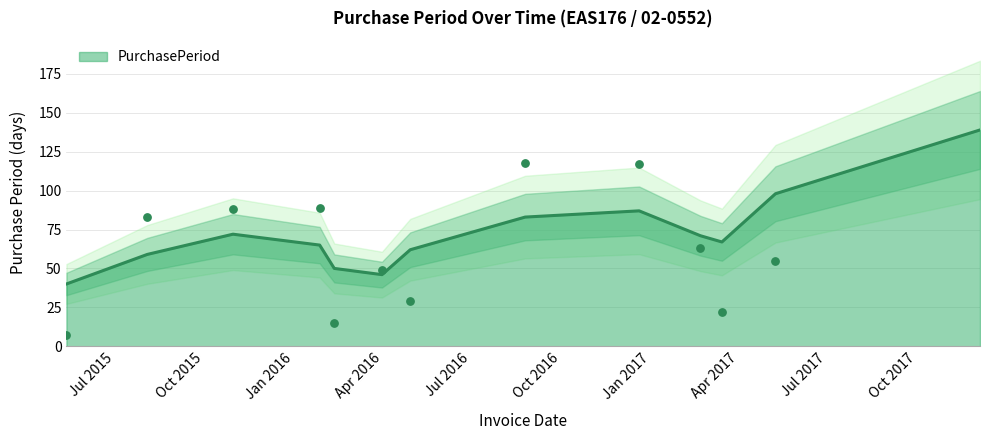

Approximately how many times larger is the value at 2016-08-25 compared to 2015-08-03?

1.4